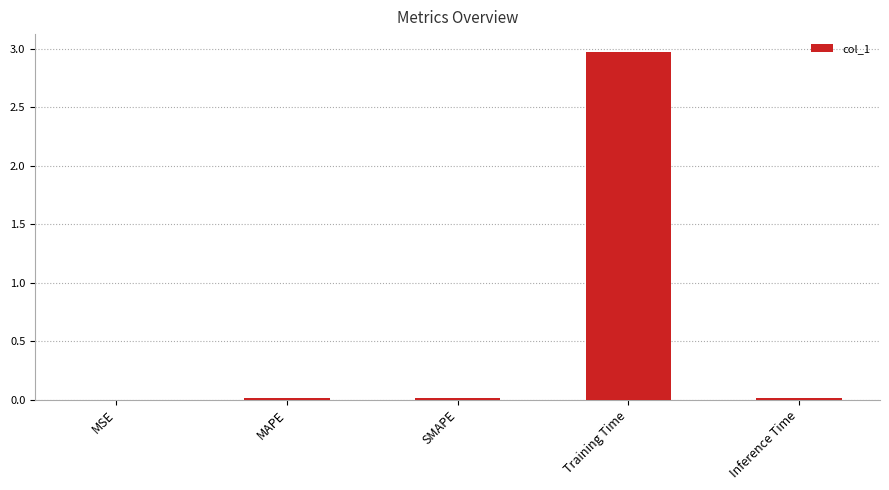

Which category has the highest value across all series?

Training Time